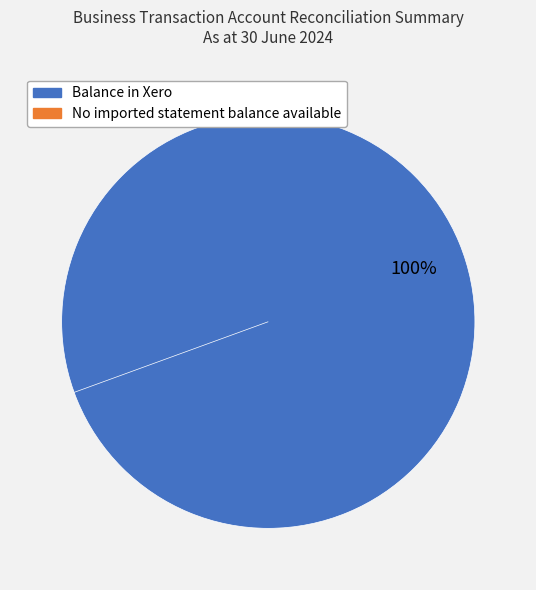

Rank the categories by value from highest to lowest.

Balance in Xero, No imported statement balance available